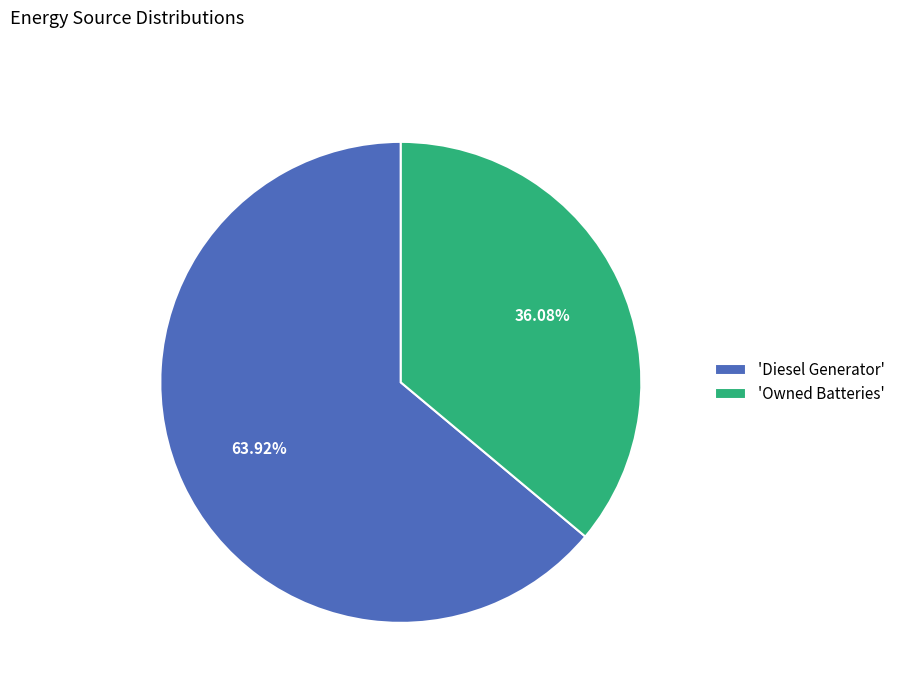

Do 'Owned Batteries' and 'Diesel Generator' together represent more than half of the pie?

Yes